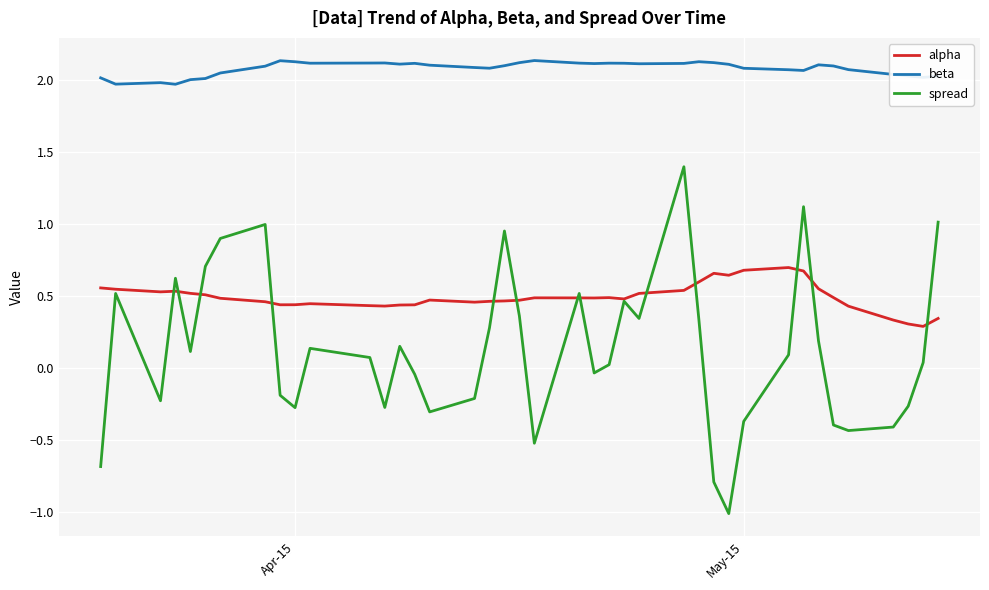

Which series has the widest spread of values?

spread